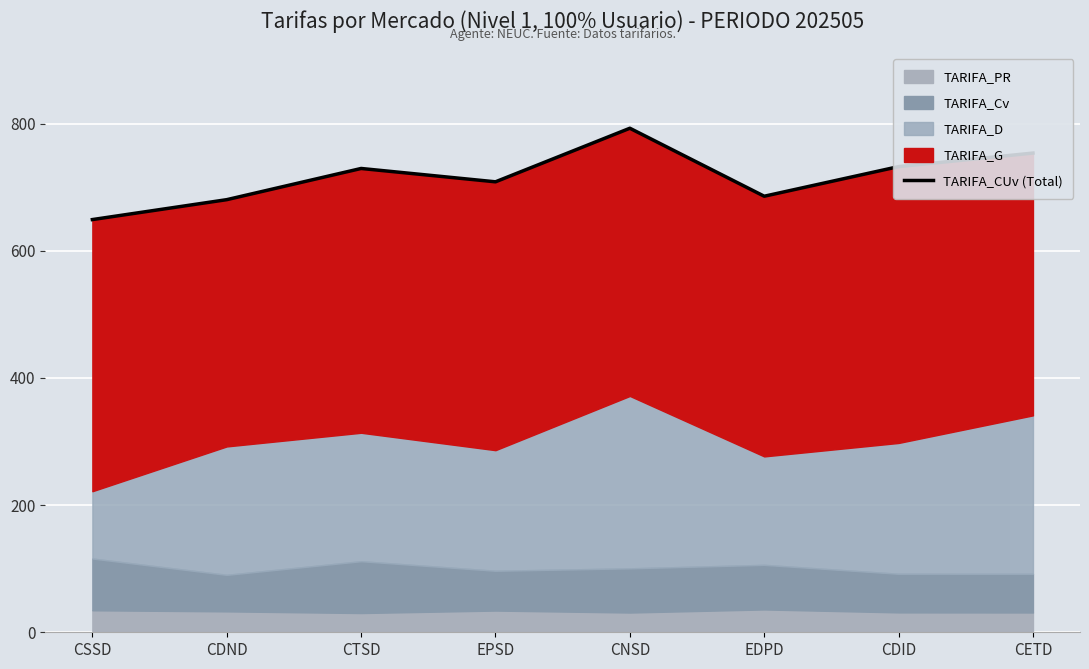

Reading right to left, transcribe all the data shown in this chart.

753.7	732.4	685.9	792.8	708.5	729.5	680.5	649.1